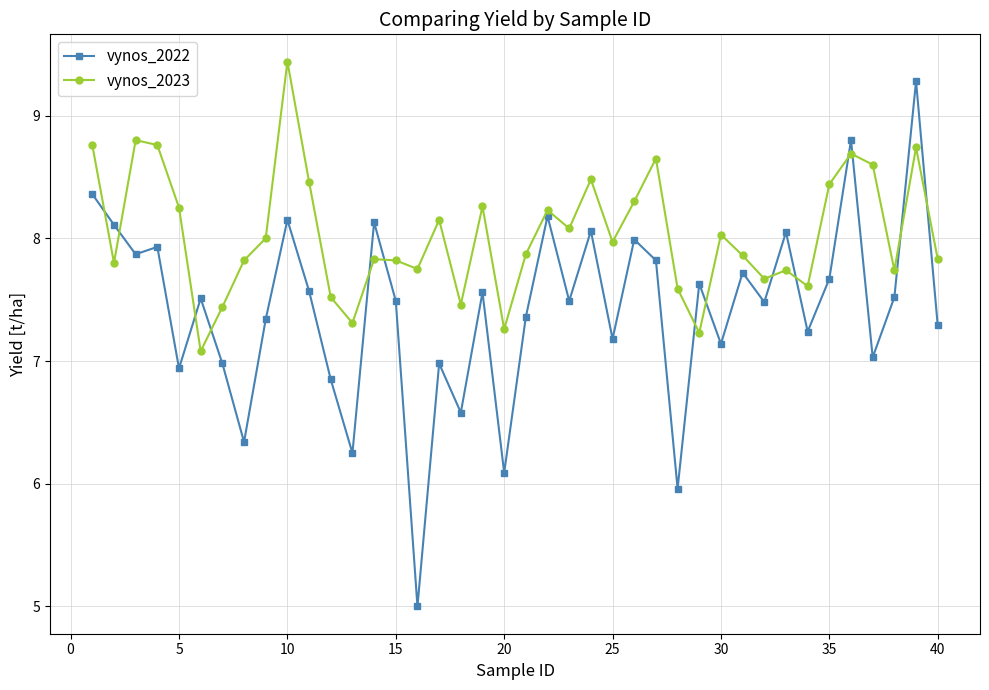

What is the highest value of the vynos_2023 series?

9.4